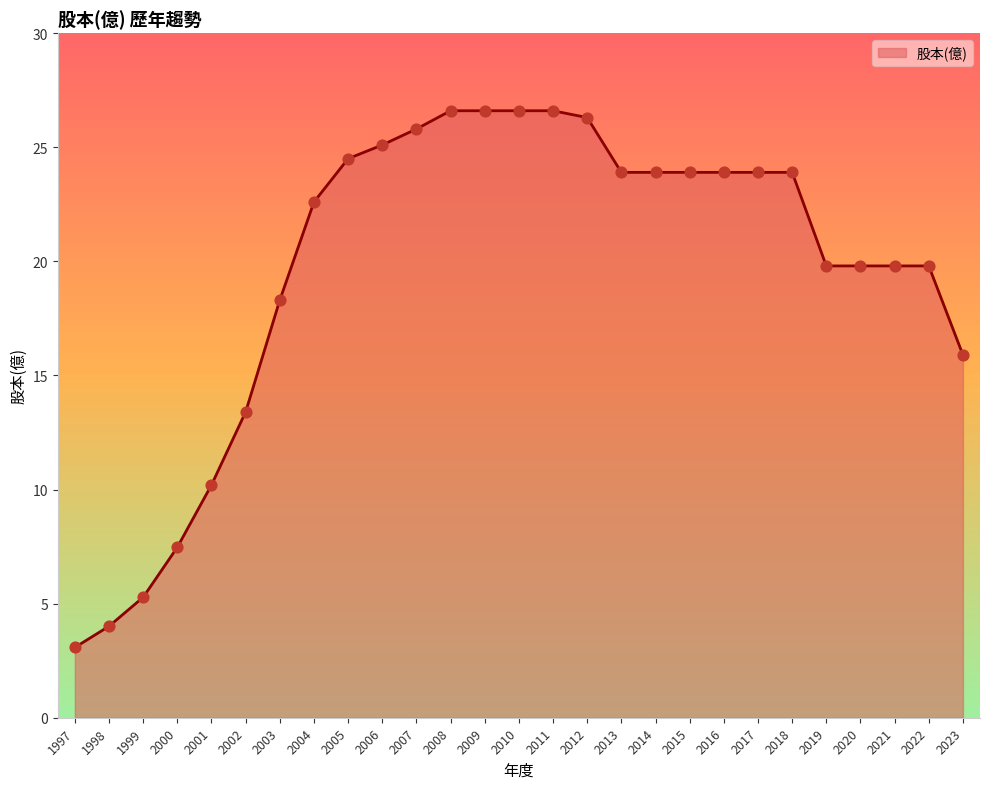

What is the ratio of the value at 2017 to the value at 2001?

2.3